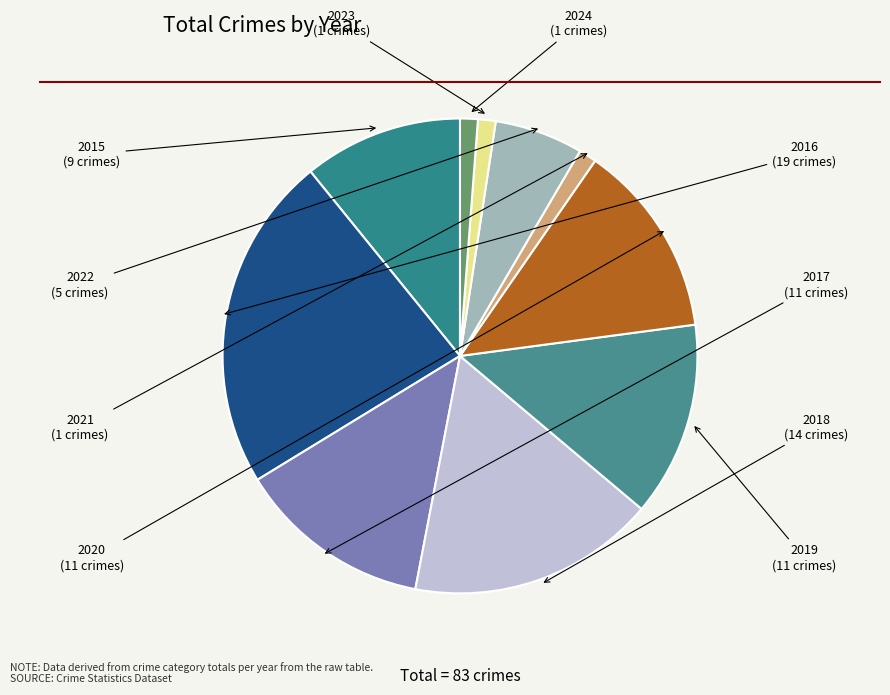

How many segments does this pie chart have?

10